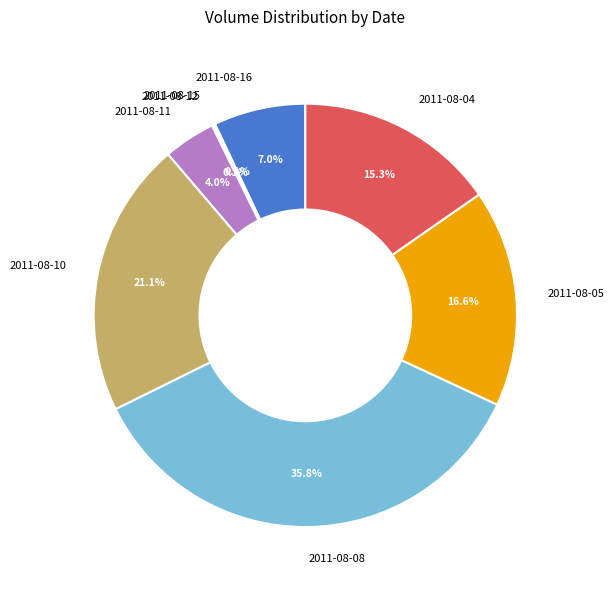

Does 2011-08-05 represent more than half of the total?

No